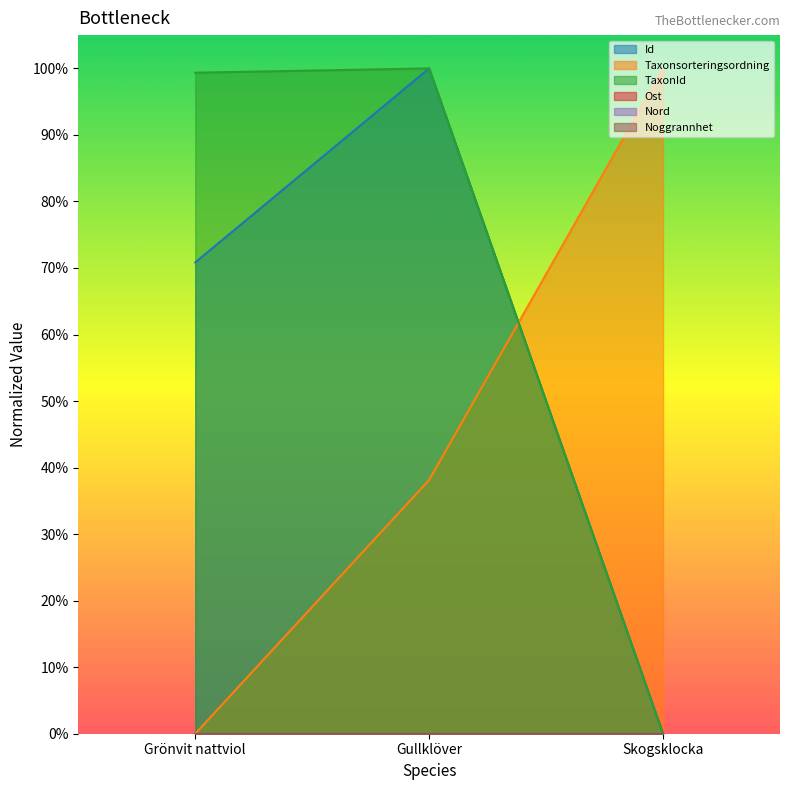

Reading right to left, transcribe all the data shown in this chart.

Id: 0.0	1.0	0.7
Taxonsorteringsordning: 1.0	0.4	0.0
TaxonId: 0.0	1.0	1.0